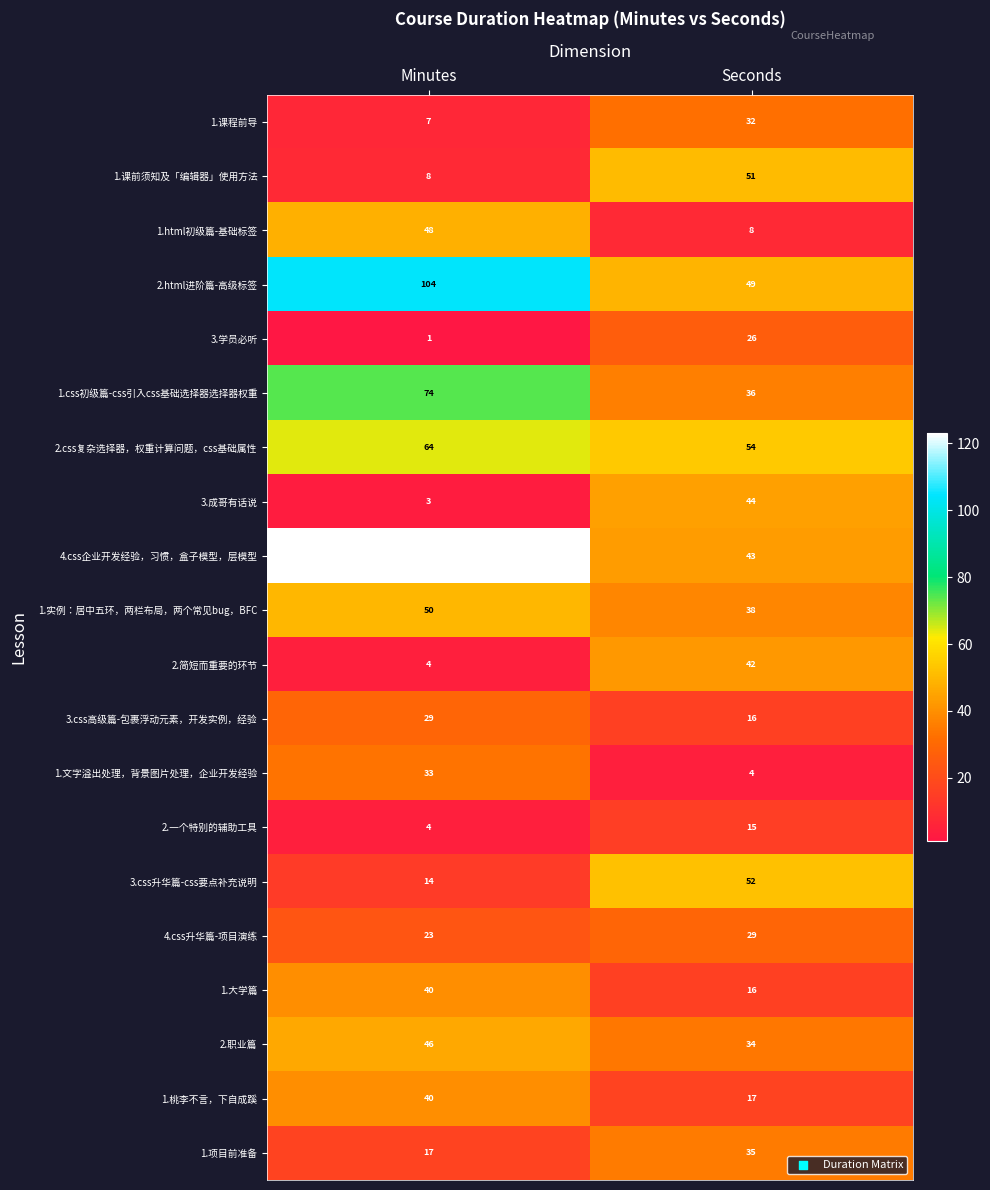

Count the number of data series in this chart.

20